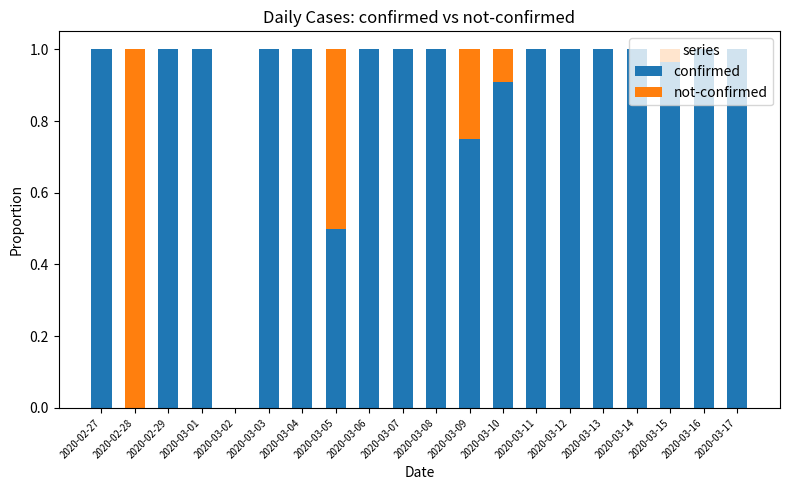

True or false: confirmed has a value of 1.0 at 2020-03-07.

True